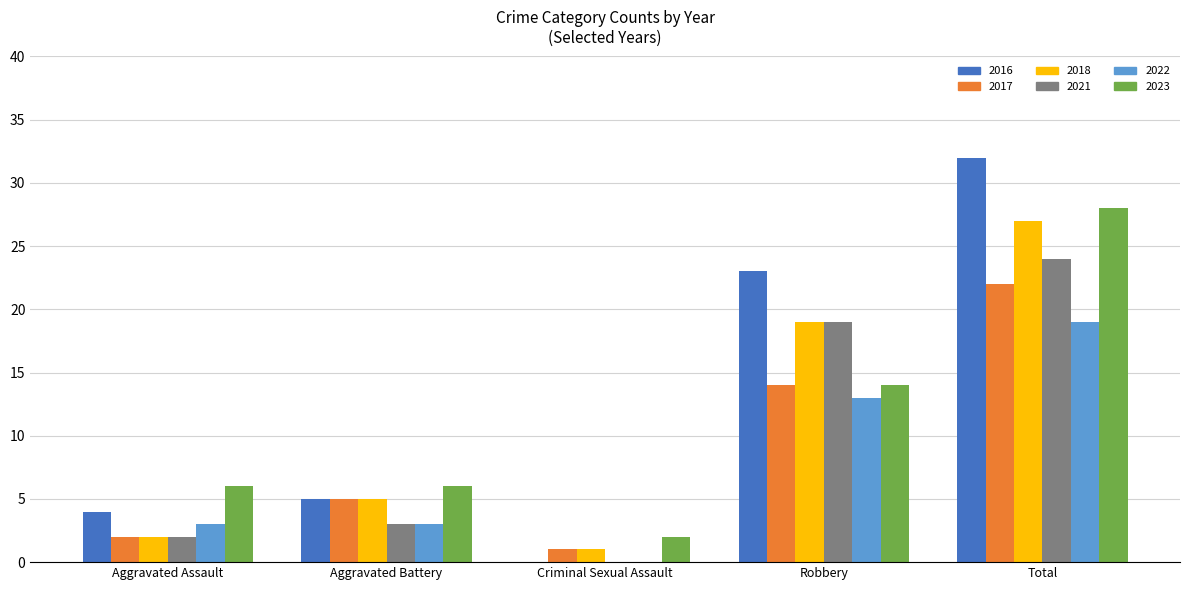

Reading left to right, list all the values displayed in this chart.

2016: Aggravated Assault=4	Aggravated Battery=5	Criminal Sexual Assault=0	Robbery=23	Total=32
2017: Aggravated Assault=2	Aggravated Battery=5	Criminal Sexual Assault=1	Robbery=14	Total=22
2018: Aggravated Assault=2	Aggravated Battery=5	Criminal Sexual Assault=1	Robbery=19	Total=27
2021: Aggravated Assault=2	Aggravated Battery=3	Criminal Sexual Assault=0	Robbery=19	Total=24
2022: Aggravated Assault=3	Aggravated Battery=3	Criminal Sexual Assault=0	Robbery=13	Total=19
2023: Aggravated Assault=6	Aggravated Battery=6	Criminal Sexual Assault=2	Robbery=14	Total=28